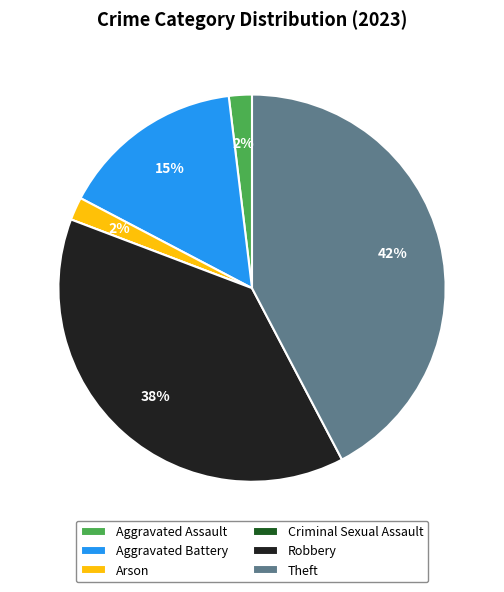

To the nearest percent, what is the average slice percentage?

17%